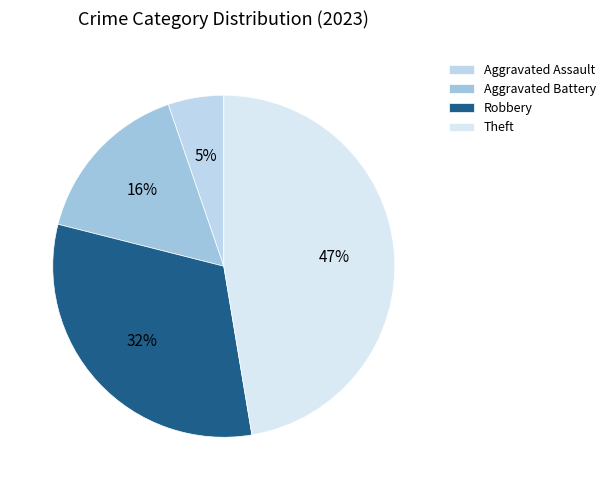

The Robbery slice represents 32% of the pie. True or false?

True